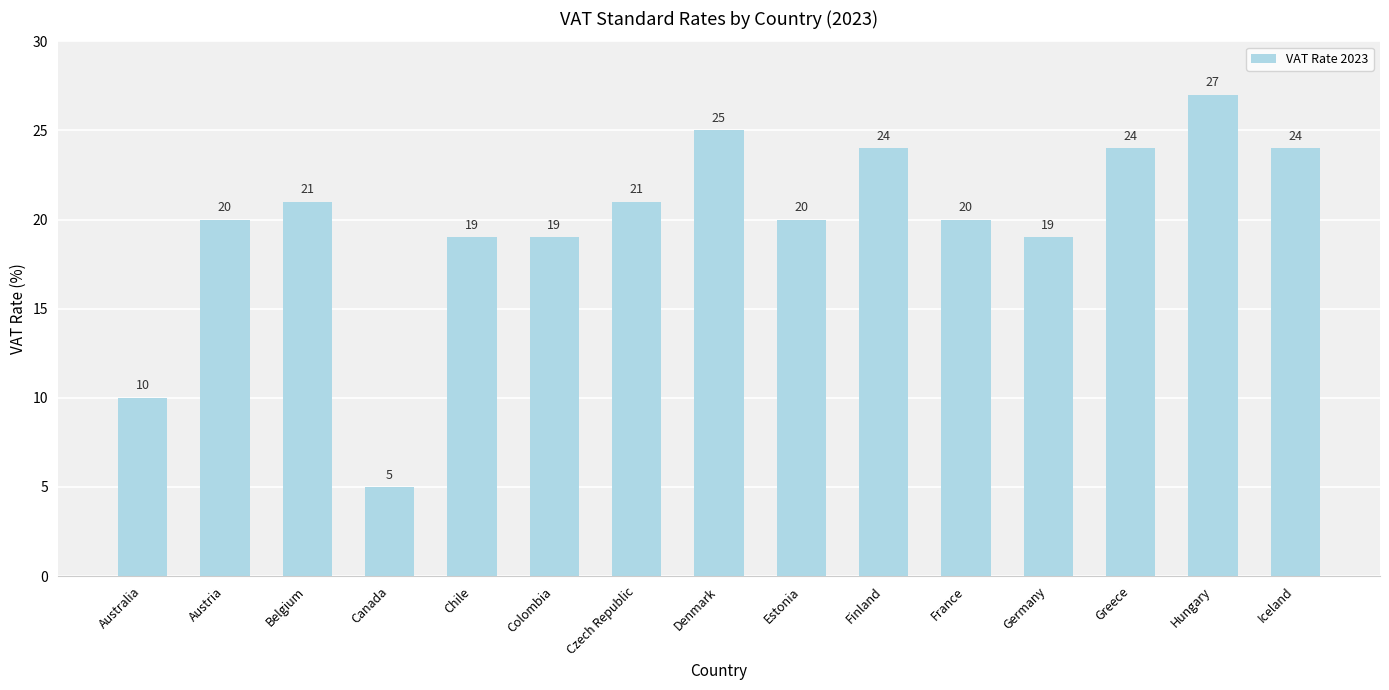

What position from the left is Australia?

1